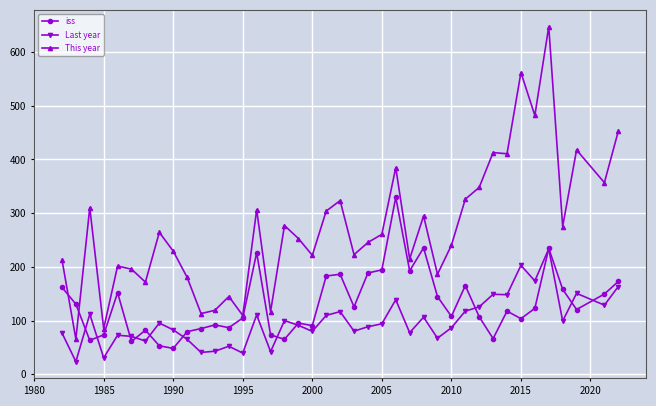

What is the highest value of the Last year series?

233.7